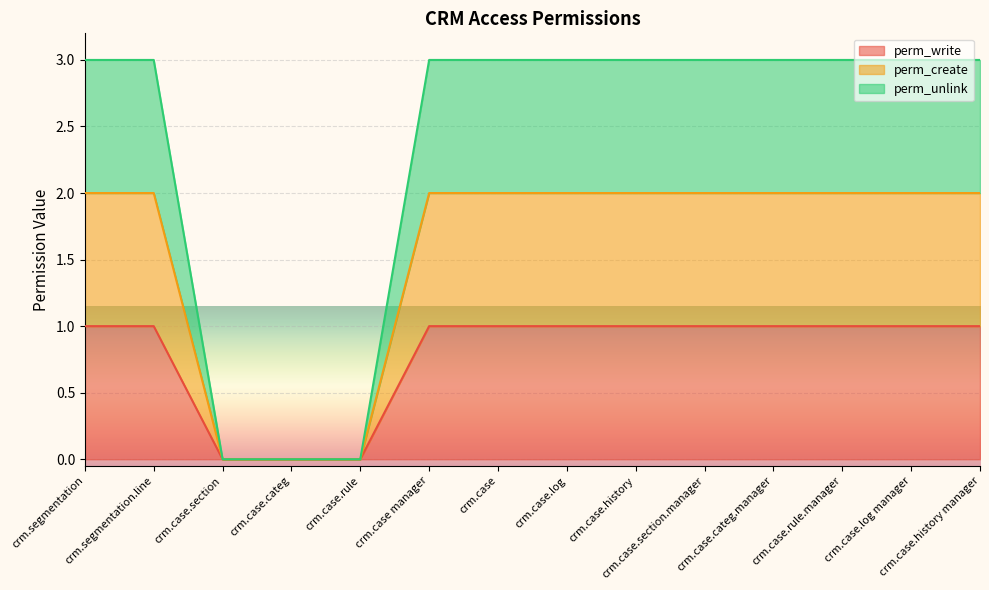

What is the total value across all series at crm.case.log manager?

6